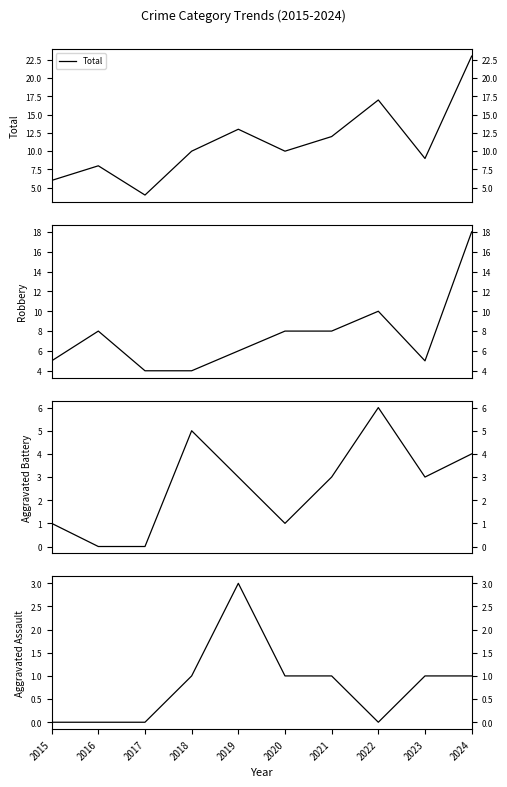

Where does the Total series first go above 10?

2019